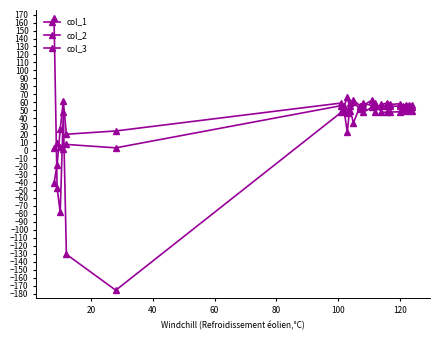

Count the number of categories in the chart.

23